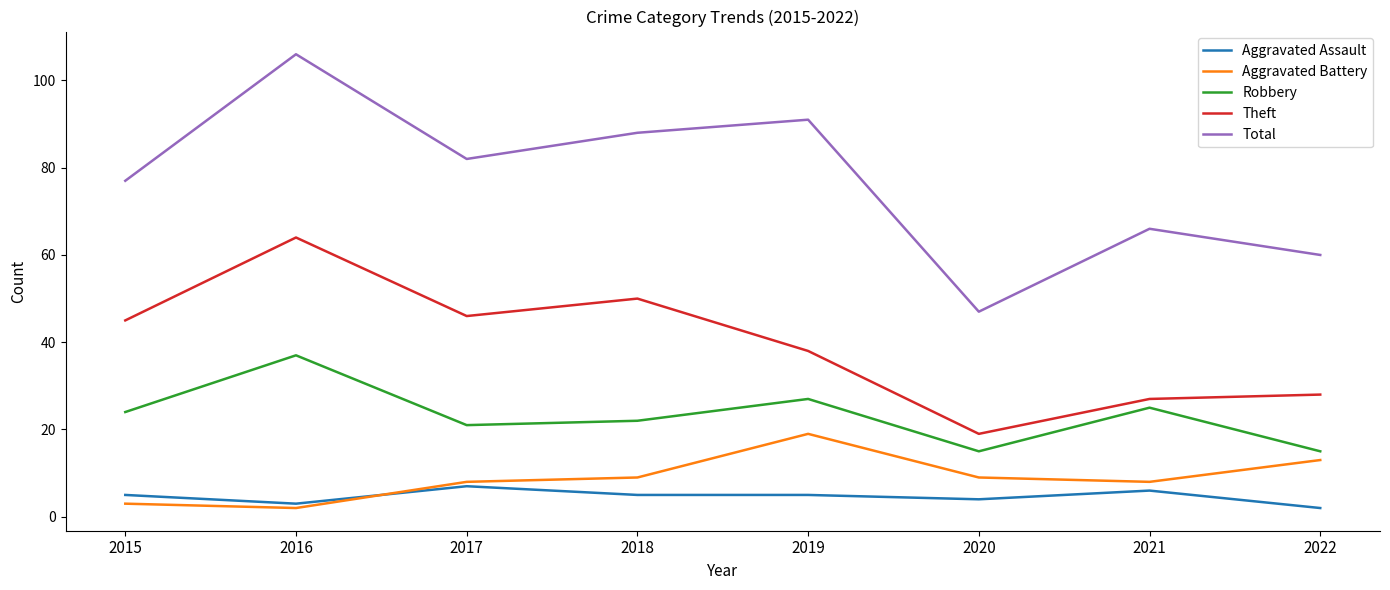

The Aggravated Battery series shows 2 at 2016. True or false?

True